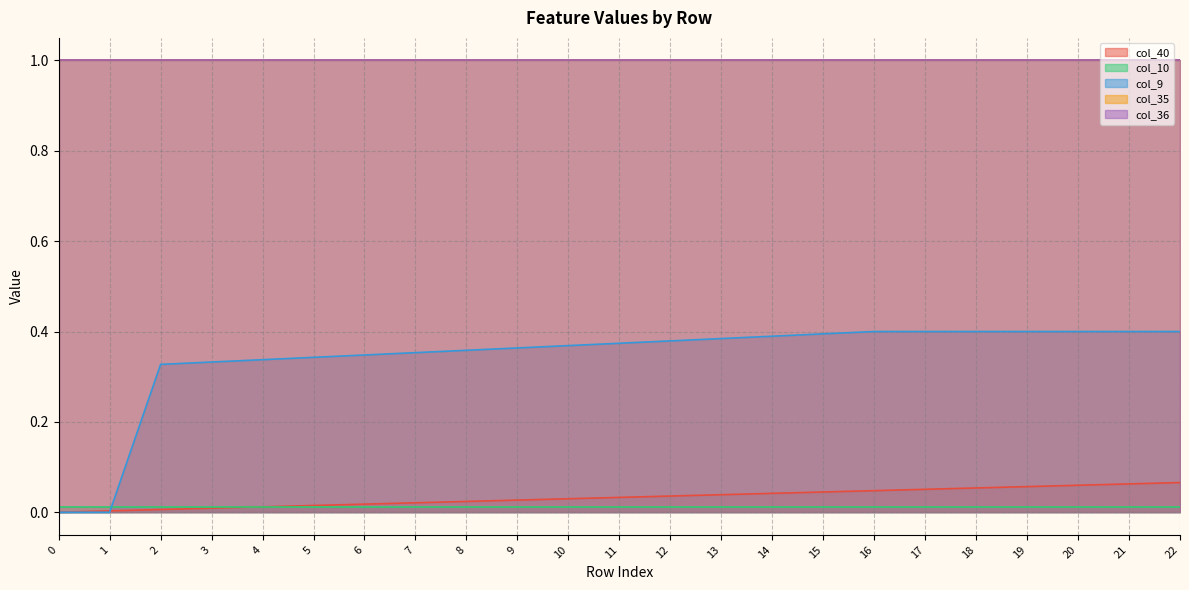

Reading right to left, extract all data points from this chart.

col_40: 0.1	0.1	0.1	0.1	0.1	0.1	0.0	0.0	0.0	0.0	0.0	0.0	0.0	0.0	0.0	0.0	0.0	0.0	0.0	0.0	0.0	0.0	0.0
col_10: 0.0	0.0	0.0	0.0	0.0	0.0	0.0	0.0	0.0	0.0	0.0	0.0	0.0	0.0	0.0	0.0	0.0	0.0	0.0	0.0	0.0	0.0	0.0
col_9: 0.4	0.4	0.4	0.4	0.4	0.4	0.4	0.4	0.4	0.4	0.4	0.4	0.4	0.4	0.4	0.4	0.3	0.3	0.3	0.3	0.3	0.0	0.0
col_35: 1.0	1.0	1.0	1.0	1.0	1.0	1.0	1.0	1.0	1.0	1.0	1.0	1.0	1.0	1.0	1.0	1.0	1.0	1.0	1.0	1.0	1.0	1.0
col_36: 1.0	1.0	1.0	1.0	1.0	1.0	1.0	1.0	1.0	1.0	1.0	1.0	1.0	1.0	1.0	1.0	1.0	1.0	1.0	1.0	1.0	1.0	1.0